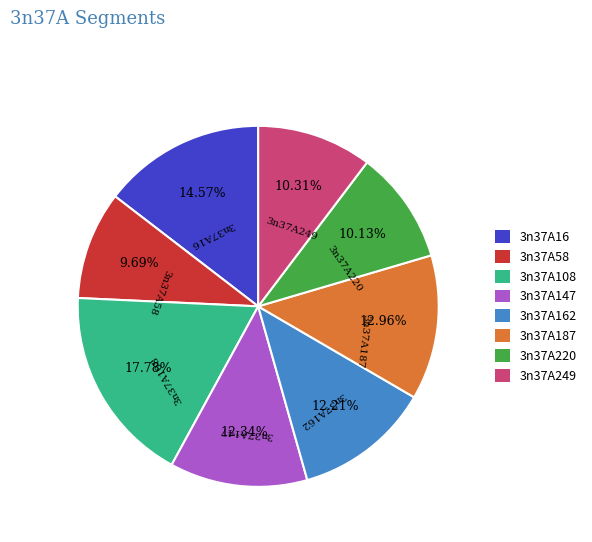

Does 3n37A108 account for over 50% of the chart?

No